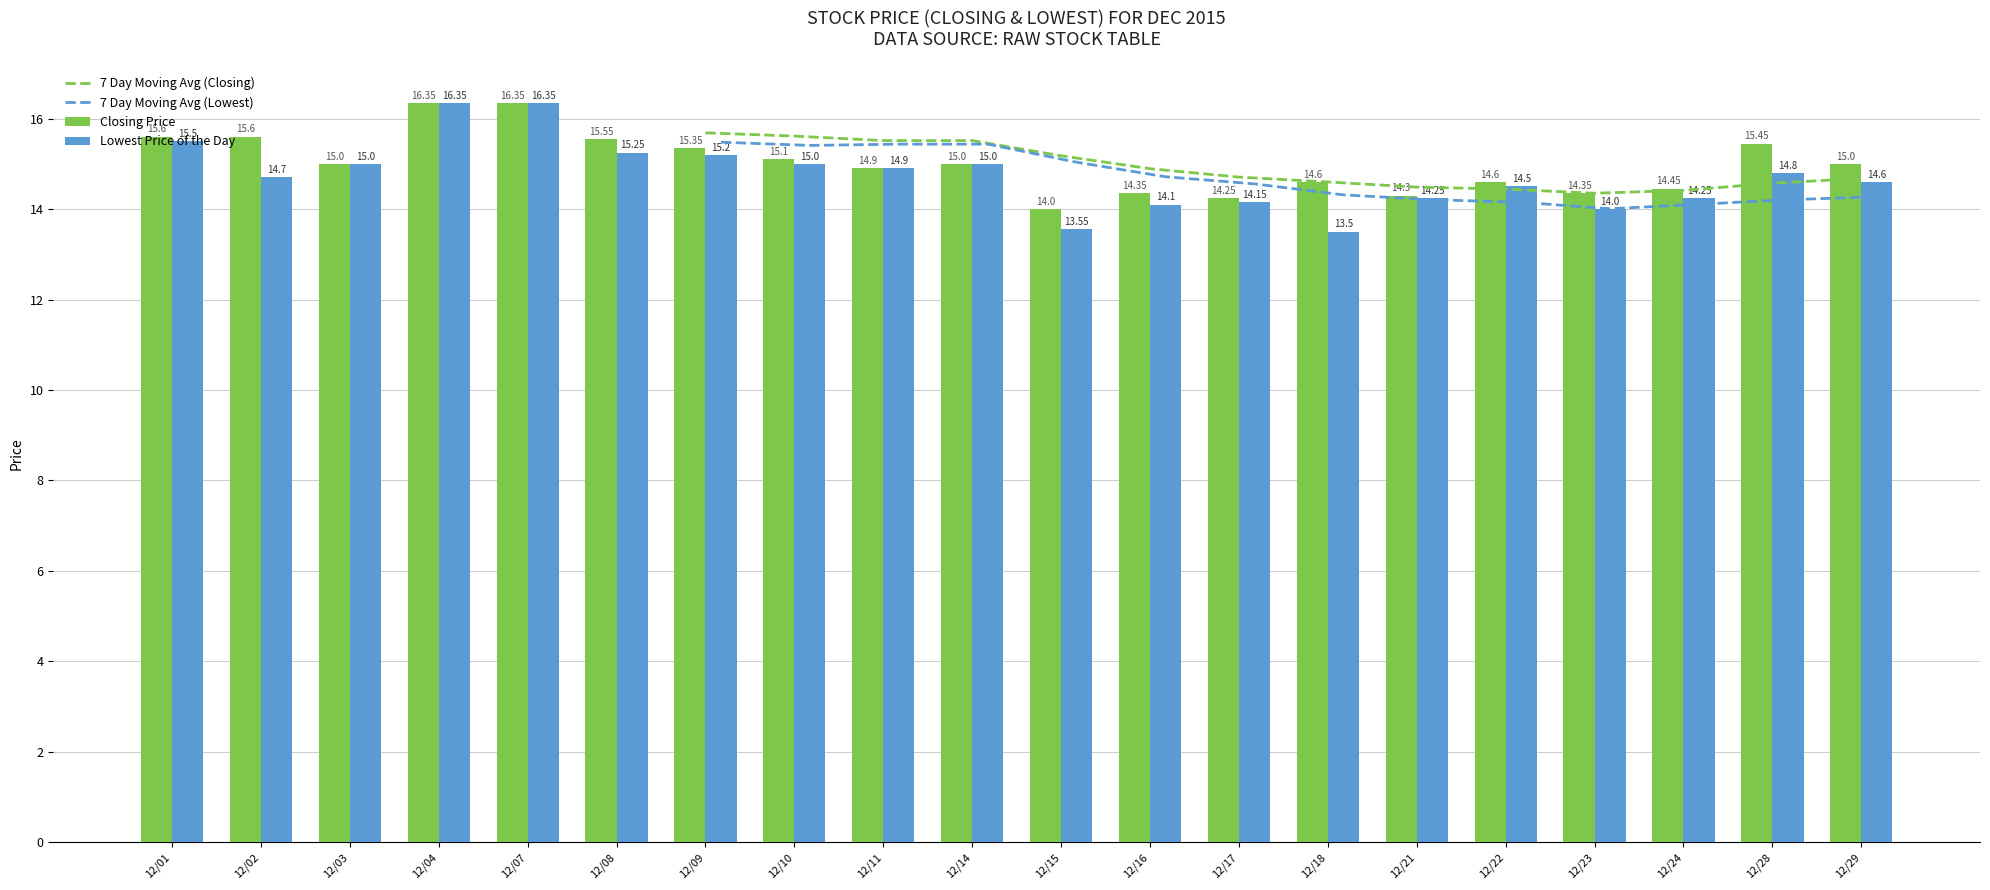

Rank the series by their maximum value, from lowest to highest.

Lowest Price of the Day, Closing Price